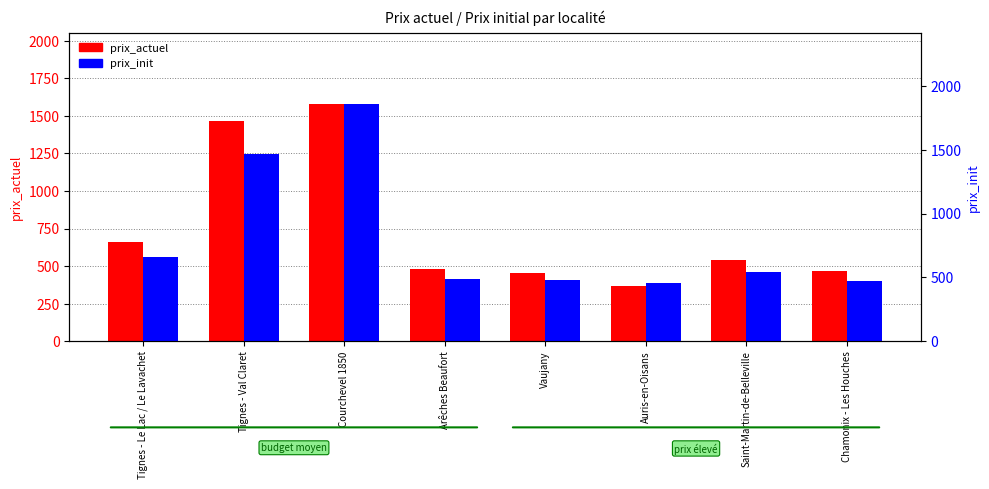

How many distinct data groups are displayed?

2